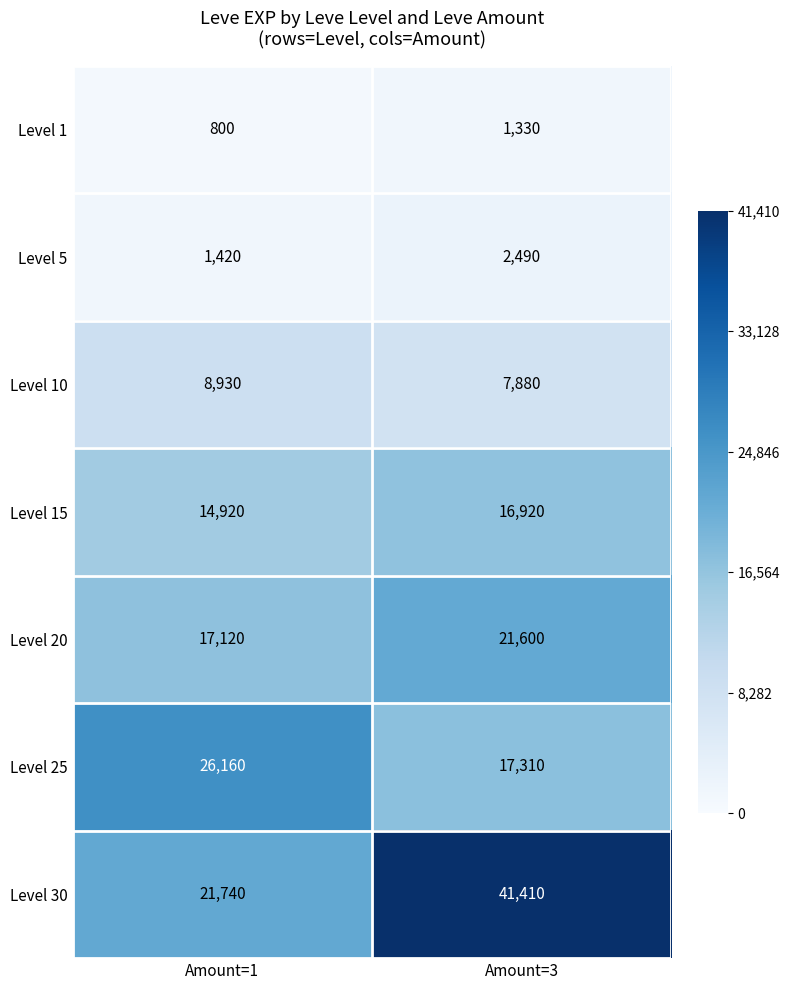

Reading right to left, what are all the values shown in this chart?

Level 1: 1330	800
Level 5: 2490	1420
Level 10: 7880	8930
Level 15: 16920	14920
Level 20: 21600	17120
Level 25: 17310	26160
Level 30: 41410	21740